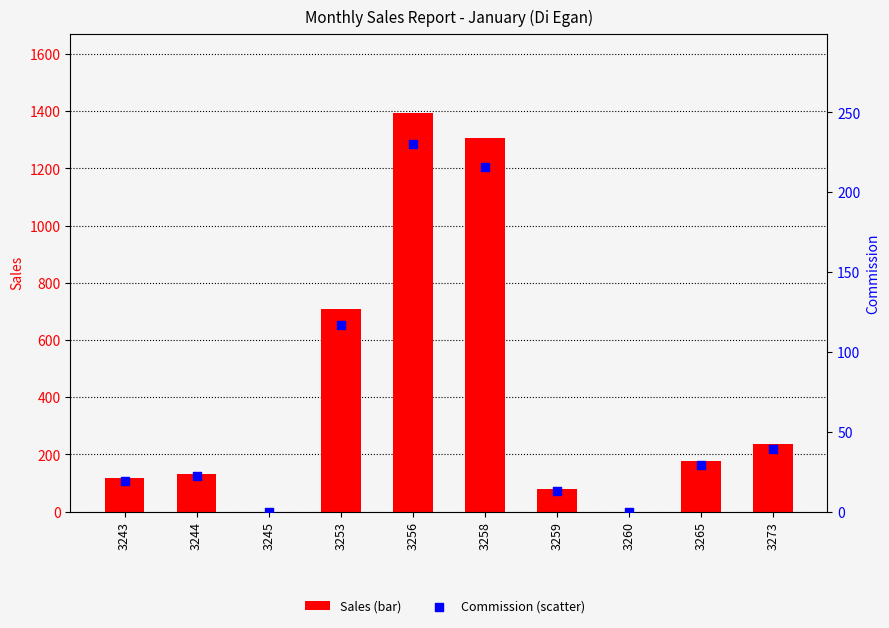

What are all the series names shown in the legend?

Sales, Commission